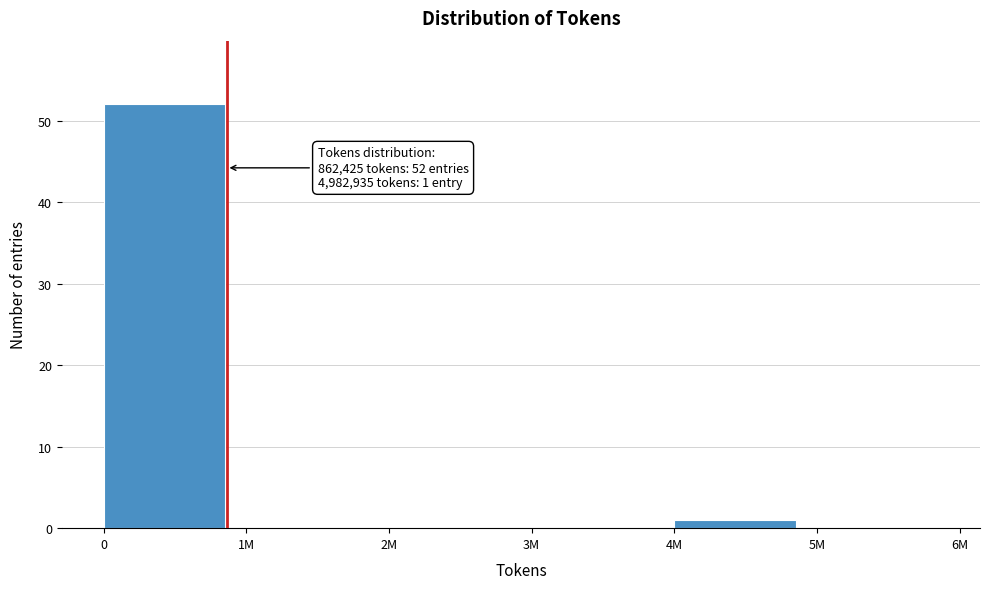

Reading left to right, transcribe all the data shown in this chart.

0=52	1M=0	2M=0	3M=0	4M=1	5M=0